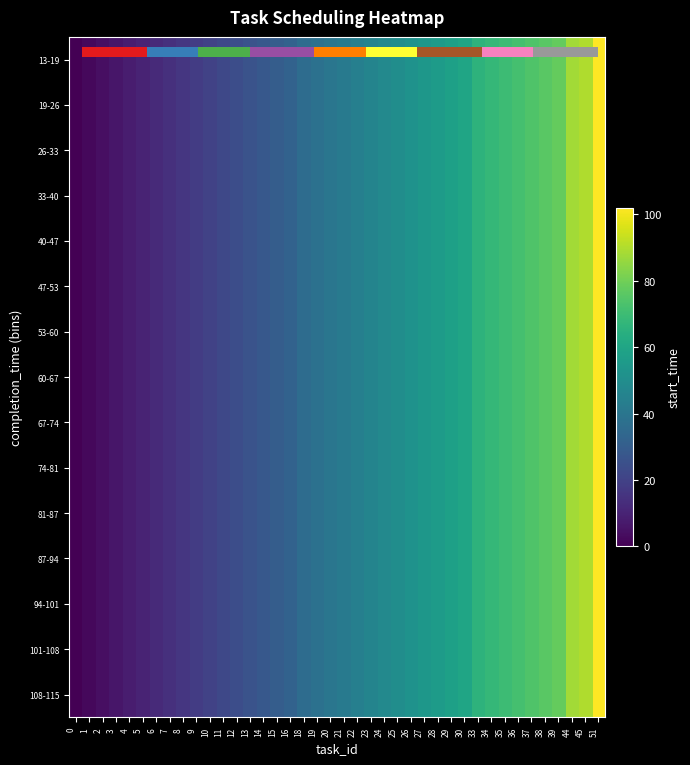

What is the total value across all series at 38?

1140